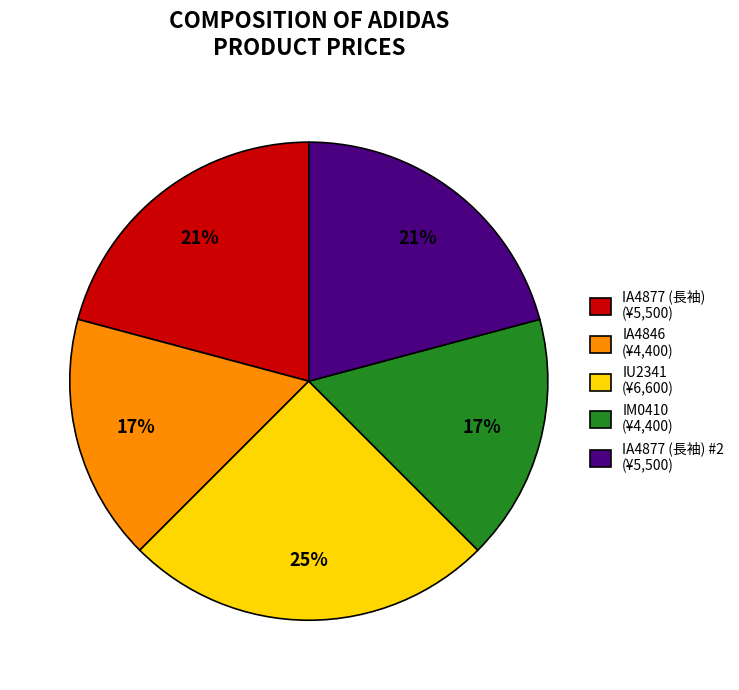

Which category has the biggest portion of the pie?

IU2341 (¥6,600)